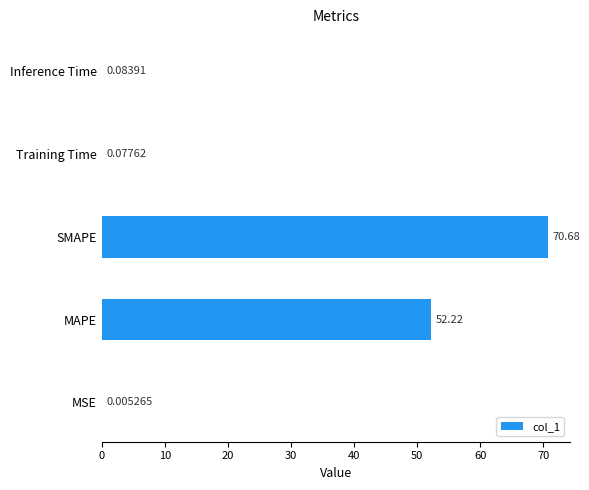

What is the change in value from MAPE to Training Time?

-52.1